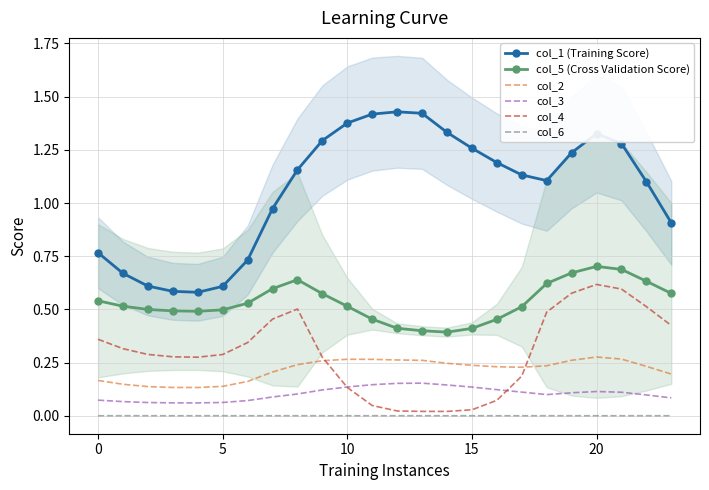

True or false: col_6 and col_1 (Training Score) intersect in this chart.

False